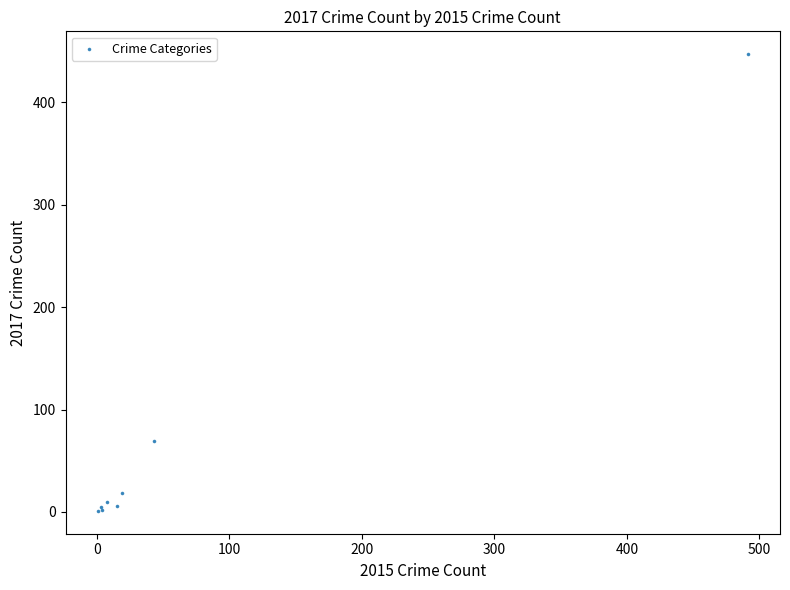

What Y value in the scatter plot is closest to 224?

69